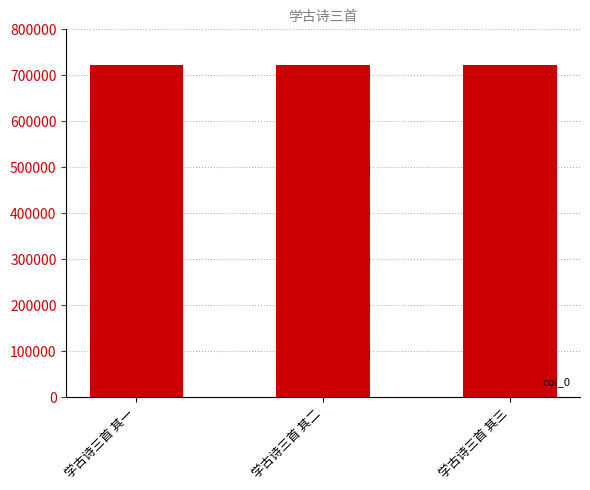

Is it true that the value at 学古诗三首 其二 is 987871?

False